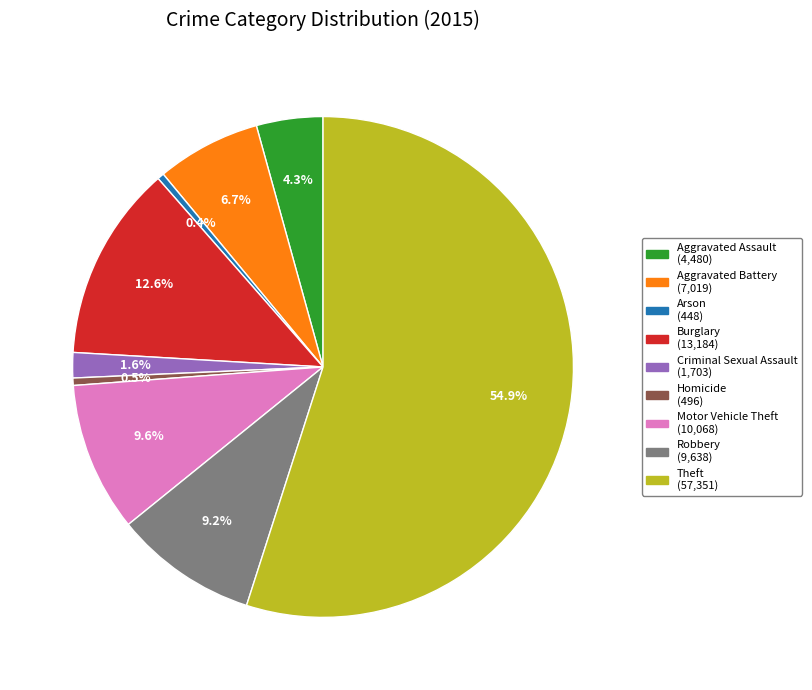

Is there any slice that represents more than half of the pie?

Yes